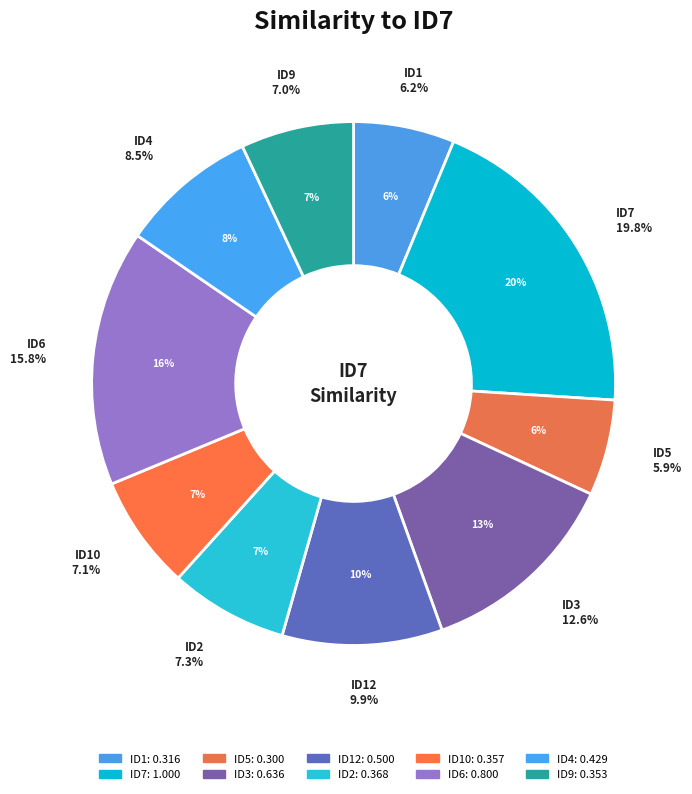

To the nearest percent, what is the difference between the largest and smallest slice percentages?

14%